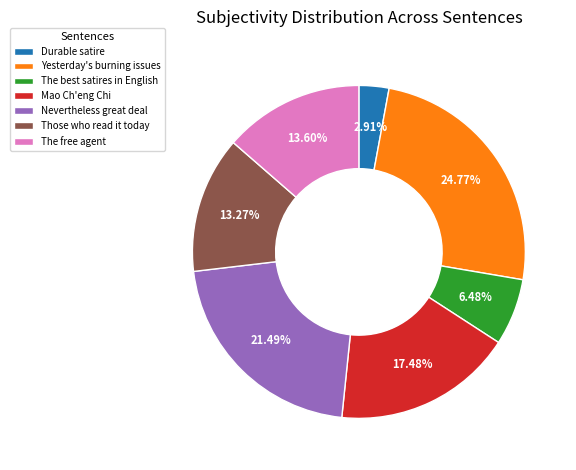

True or false: The best satires in English accounts for 13% of the total.

False